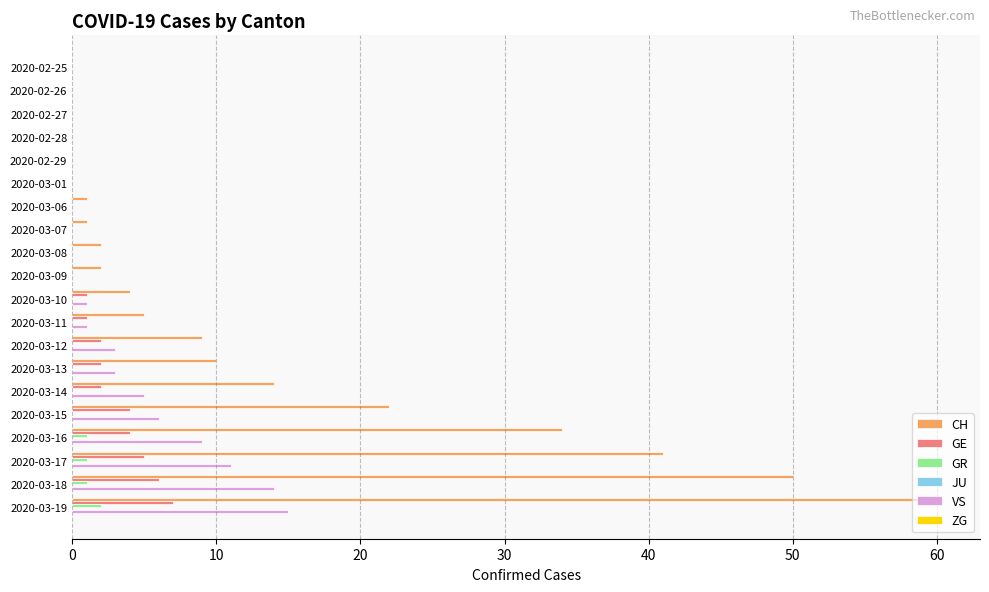

Count the number of data series in this chart.

4